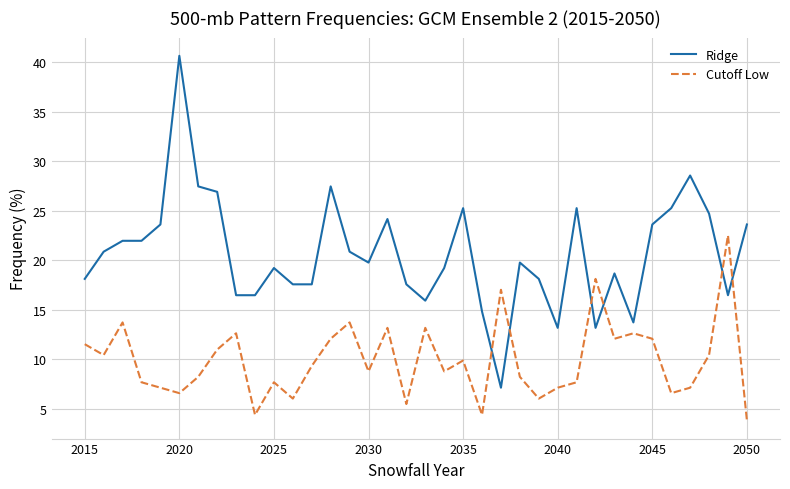

What is the difference between the maximum and minimum values in the Ridge series?

33.5